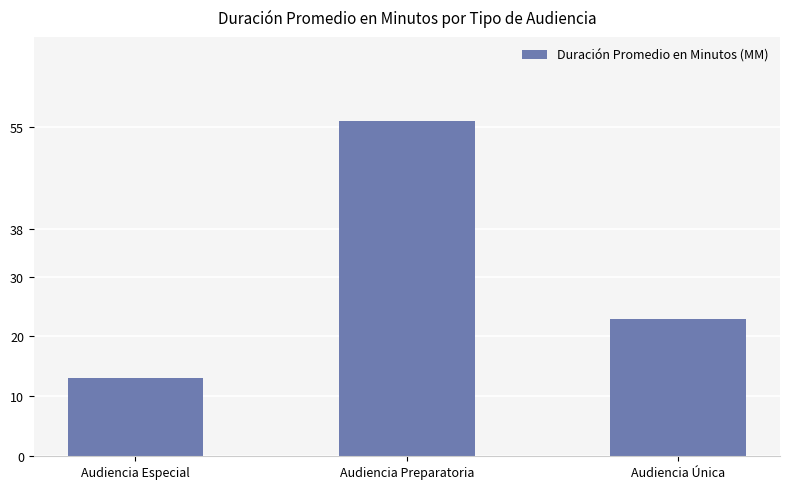

Rank the categories by value from lowest to highest.

Audiencia Especial, Audiencia Única, Audiencia Preparatoria